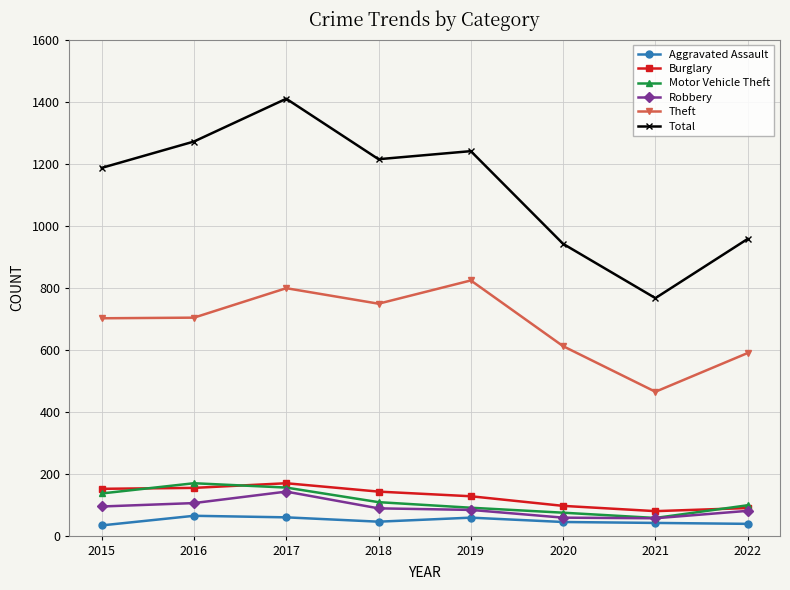

True or false: Theft has more than 2 interior local peaks.

False